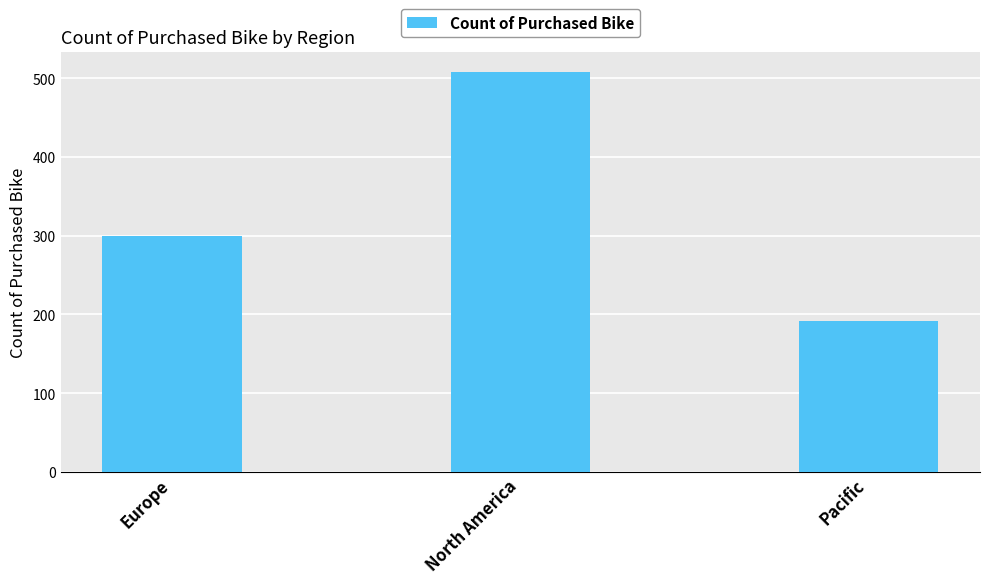

Are the bars grouped side by side (vs. stacked)?

No